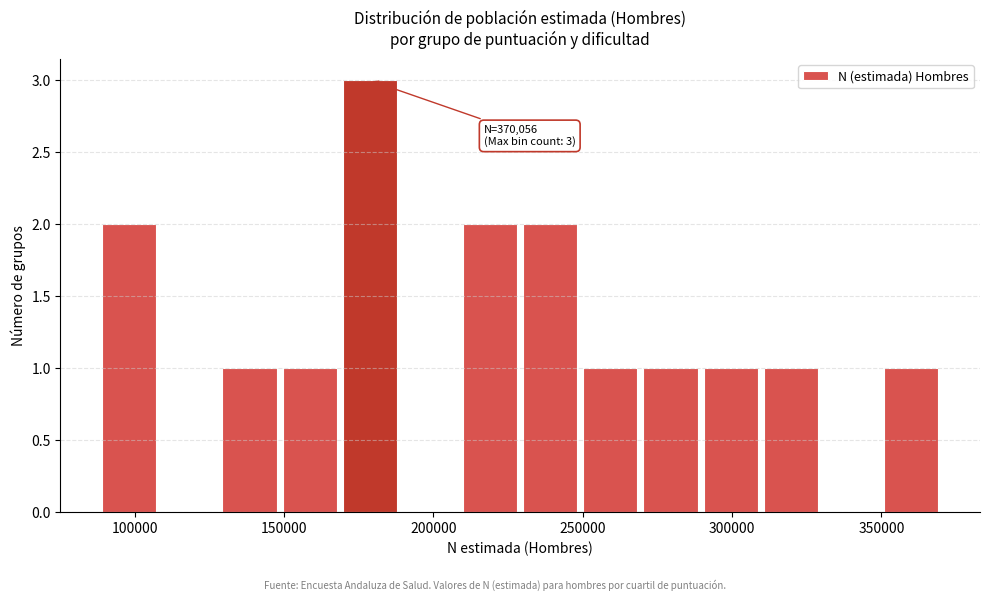

Which range on the x-axis has the tallest bar?

170000 to 190000